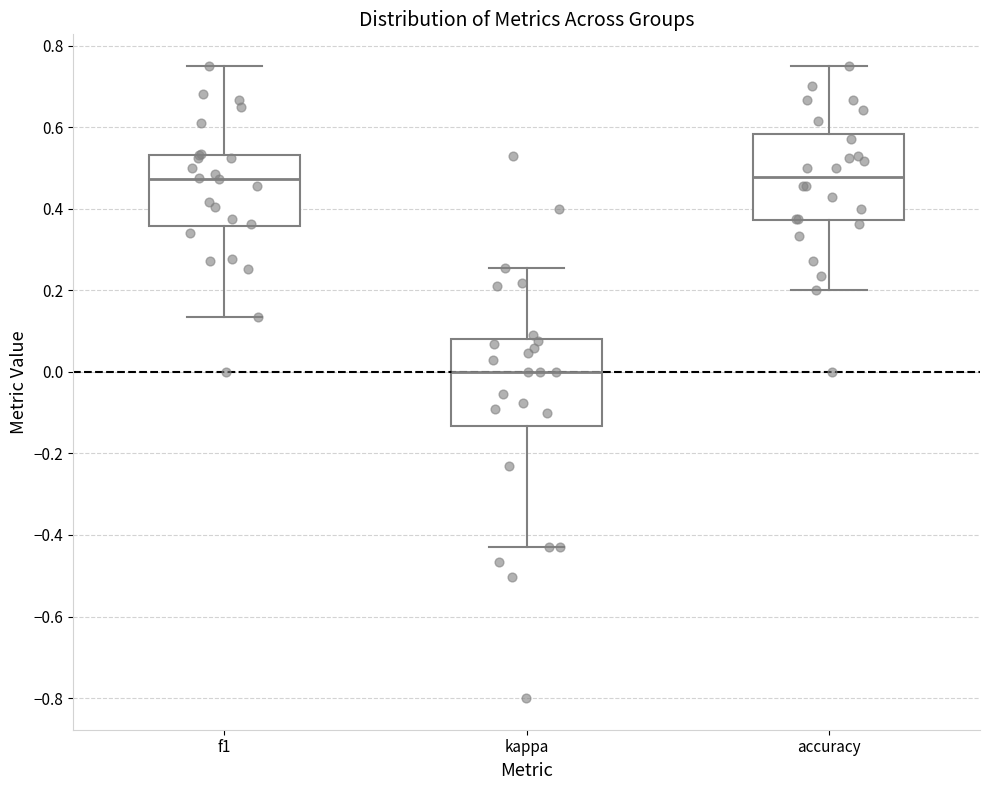

Which box's median line is the lowest?

kappa